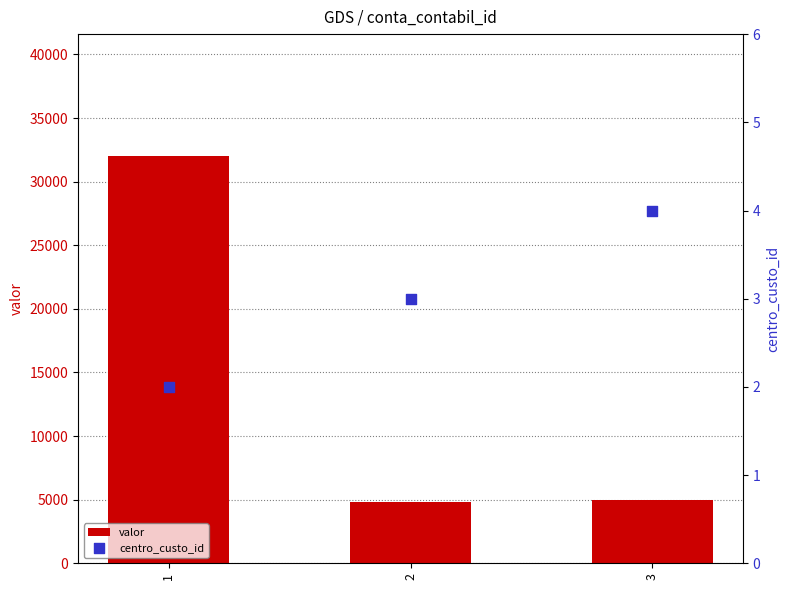

What are all the series names shown in the legend?

valor, centro_custo_id